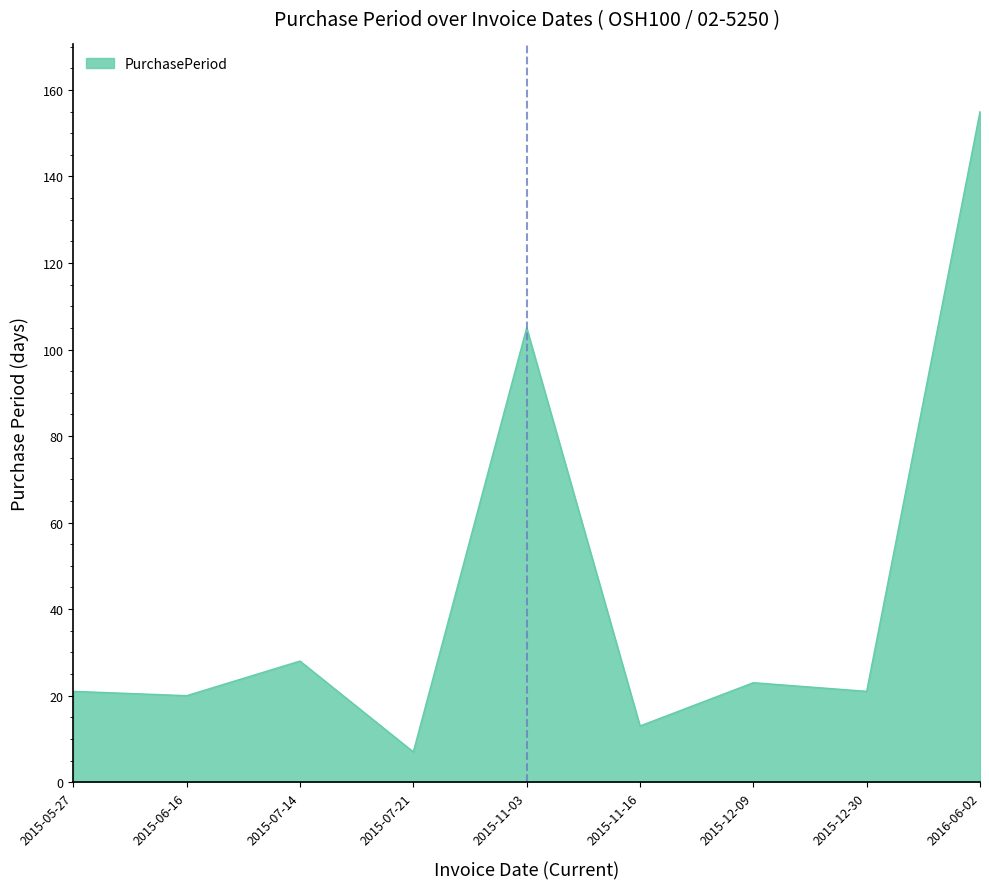

The value at 2015-05-27 is 11. True or false?

False